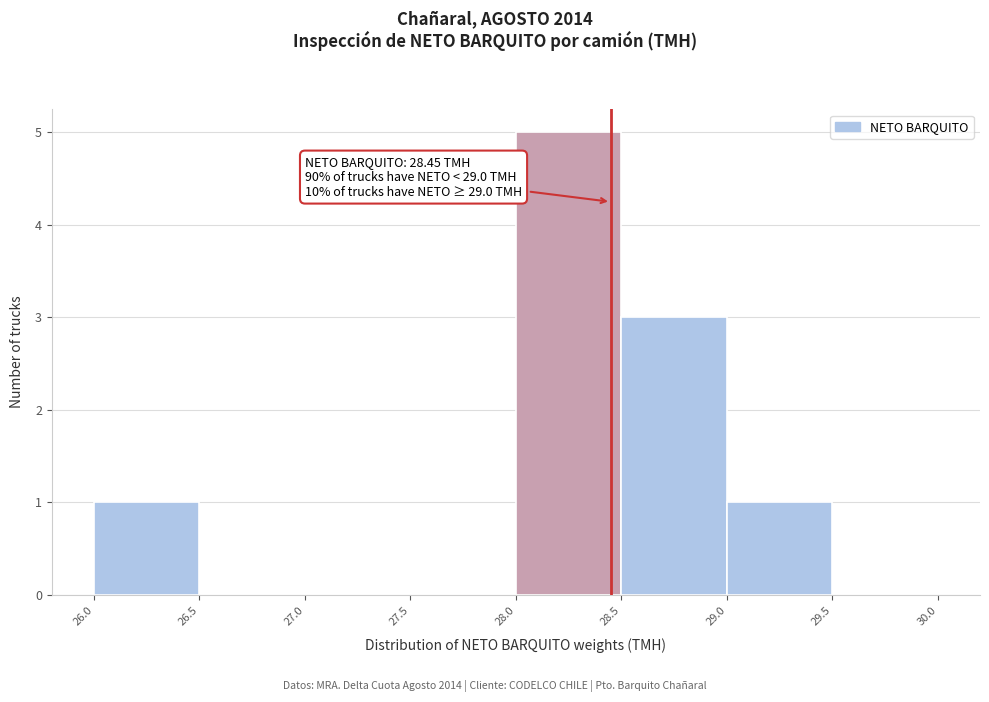

Which range on the x-axis has the tallest bar?

28.0 to 28.5